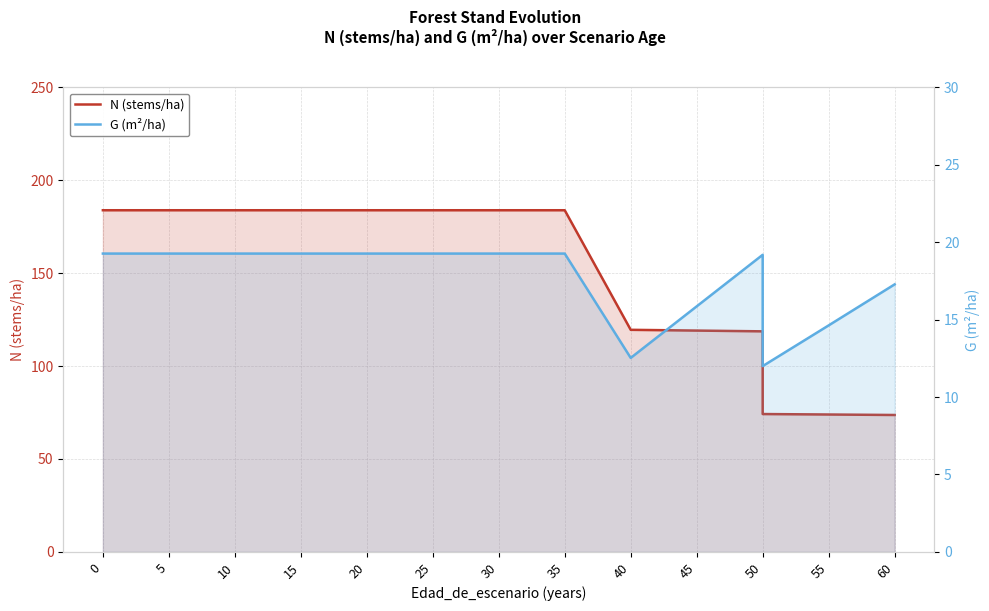

Rank the series by their average value, from highest to lowest.

N (stems/ha), G (m²/ha)